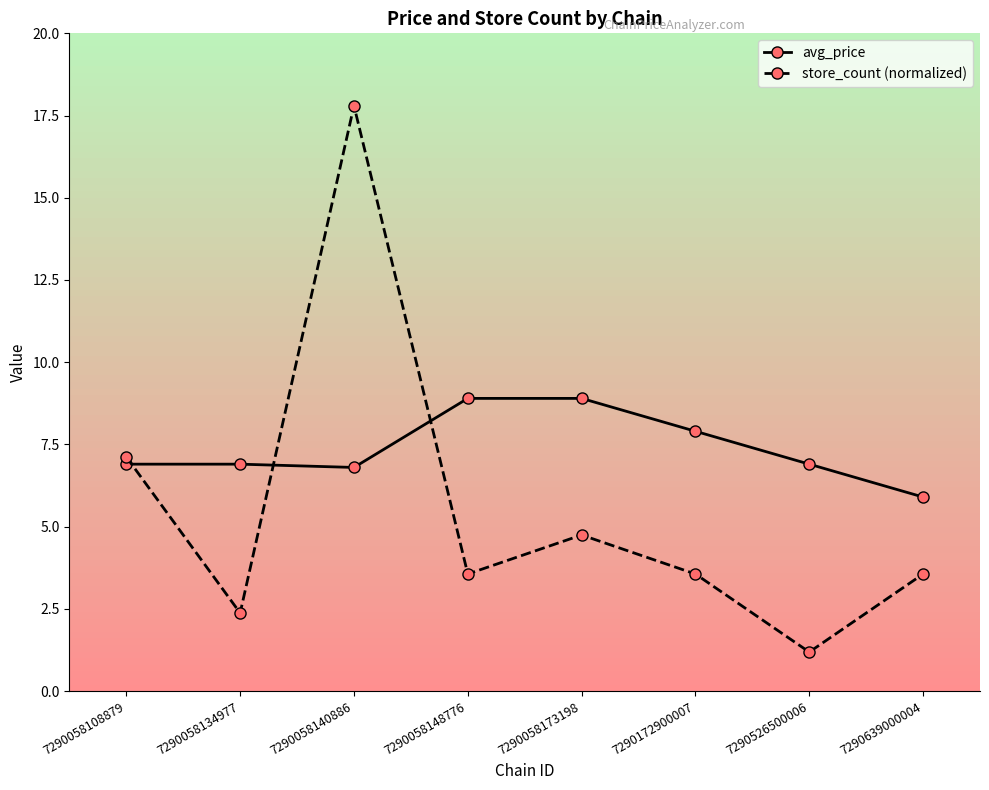

What is the lowest value of the avg_price series?

5.9